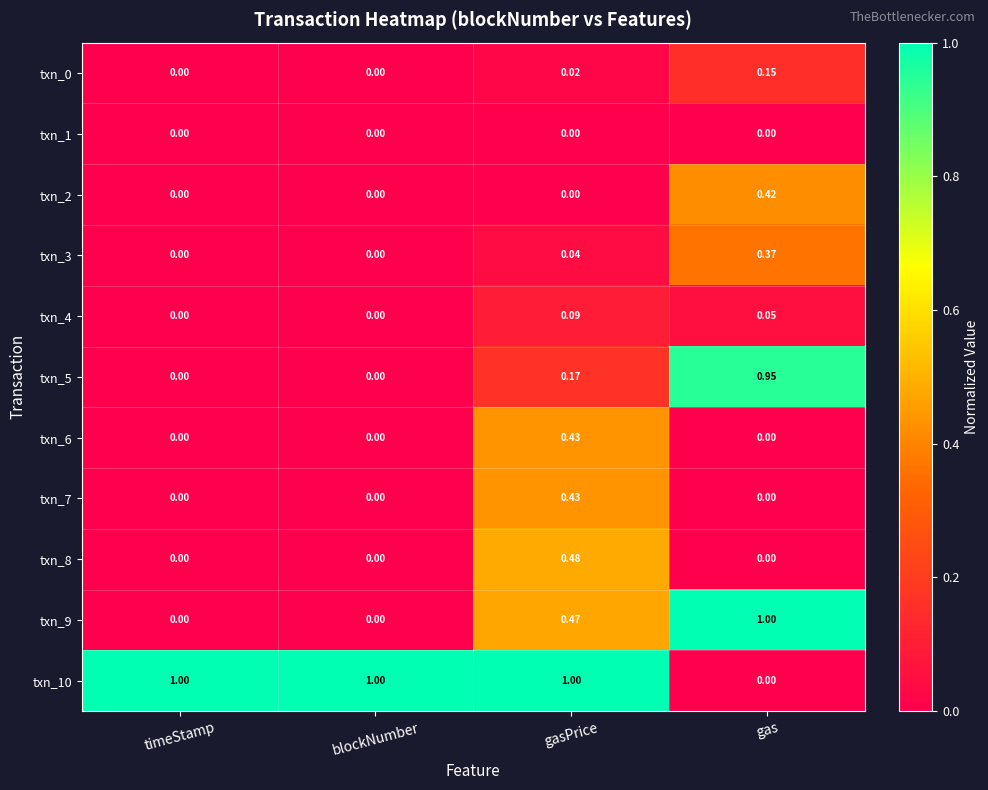

At which label does txn_6 reach its peak?

gasPrice